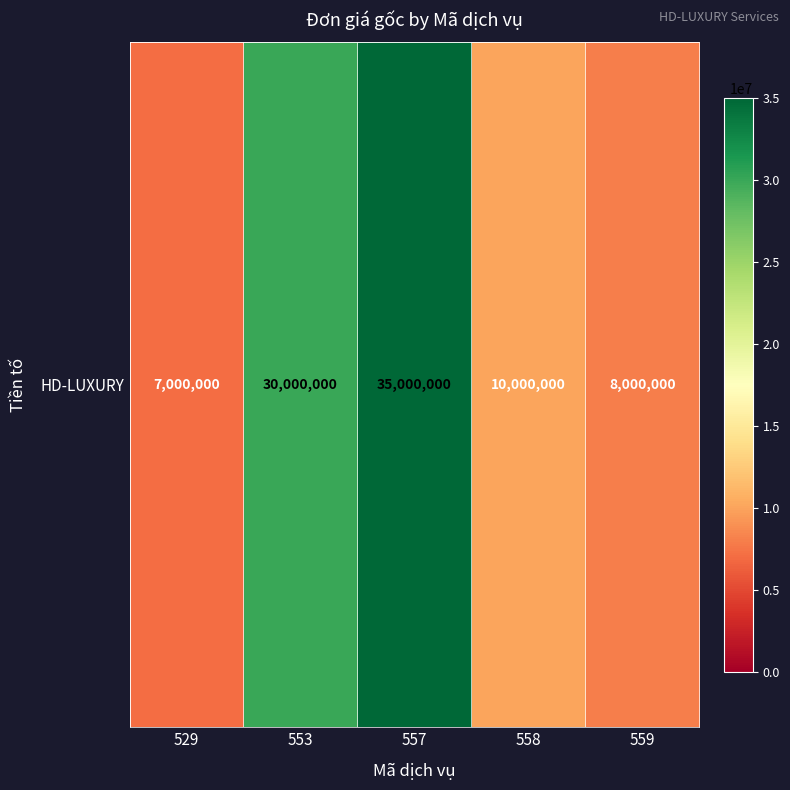

List the labels in order of value, largest first.

557, 553, 558, 559, 529